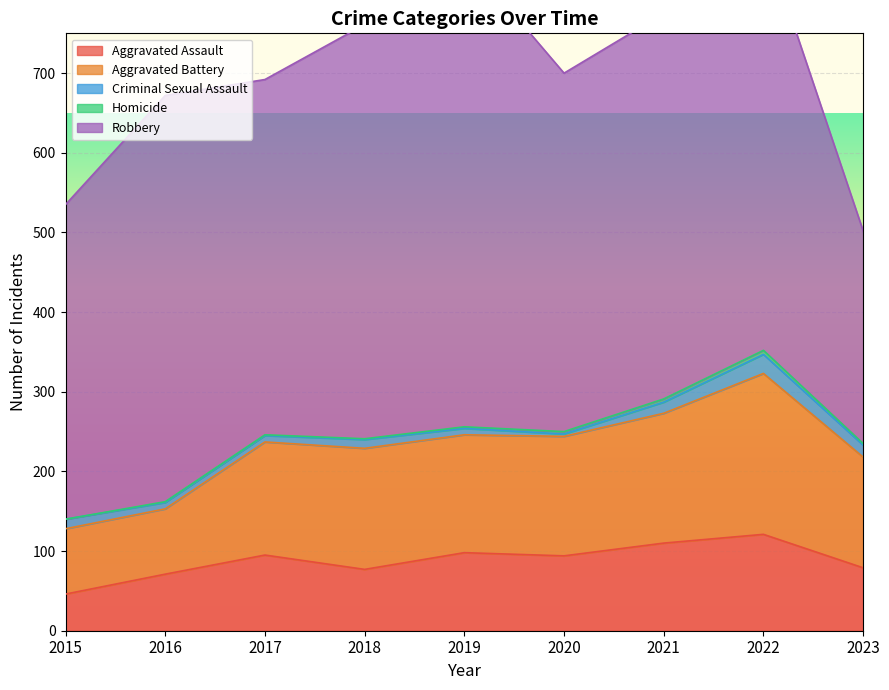

Reading left to right, what are all the values shown in this chart?

Aggravated Assault: 46	71	95	77	98	94	110	121	79
Aggravated Battery: 82	82	142	152	148	150	163	202	139
Criminal Sexual Assault: 12	8	8	11	8	3	14	24	15
Homicide: 0	1	1	1	2	3	4	5	2
Robbery: 395	510	446	520	591	450	484	521	267